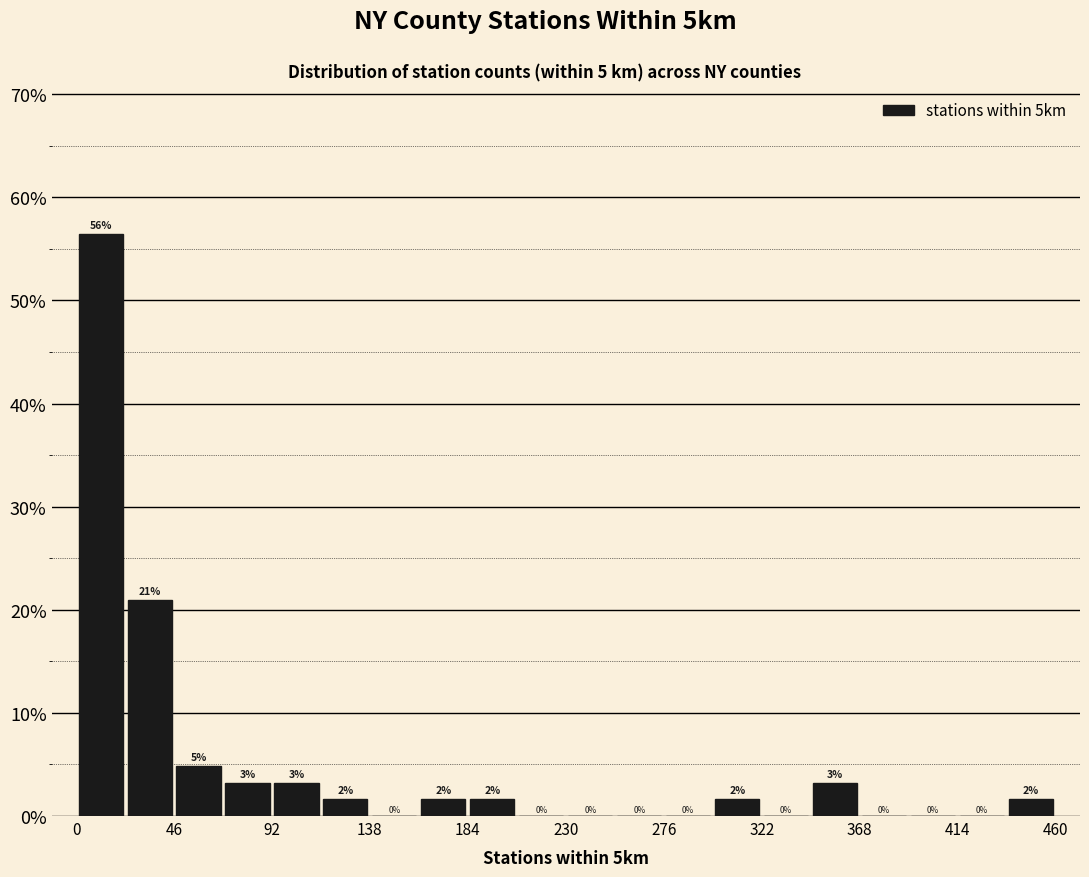

Which range on the x-axis has the tallest bar?

0 to 23